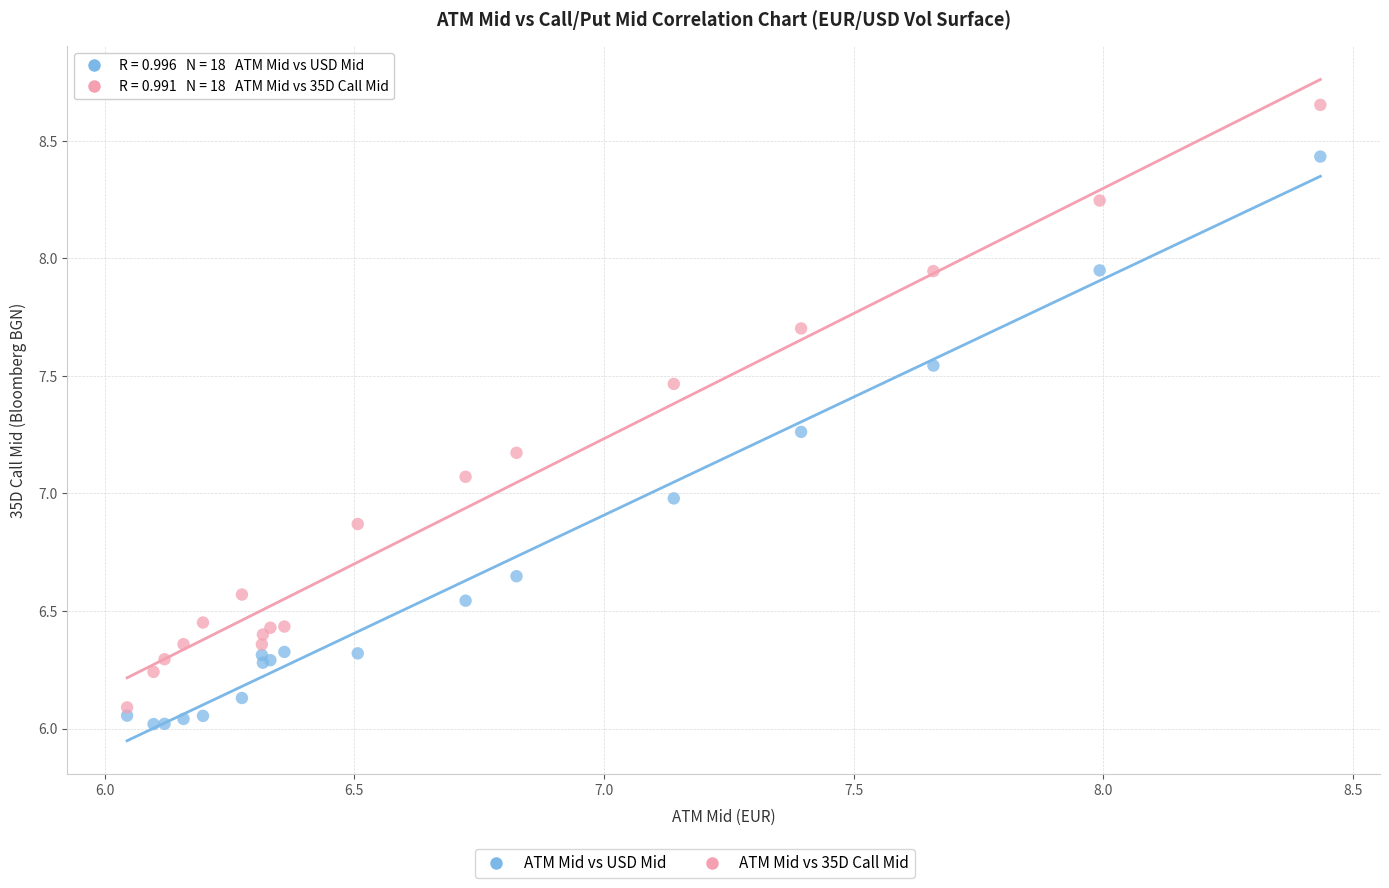

What is the X range (max minus min) for the scatter plot?

2.4